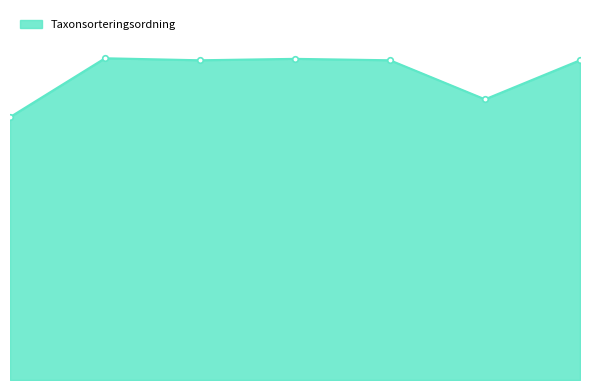

Is this an area chart (filled region under the line)?

Yes